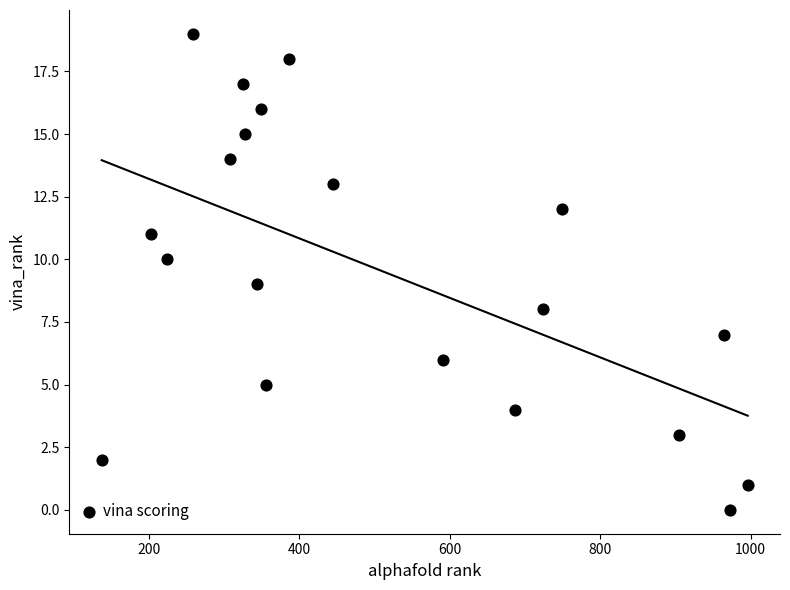

What is the range of X values (max minus min)?

859